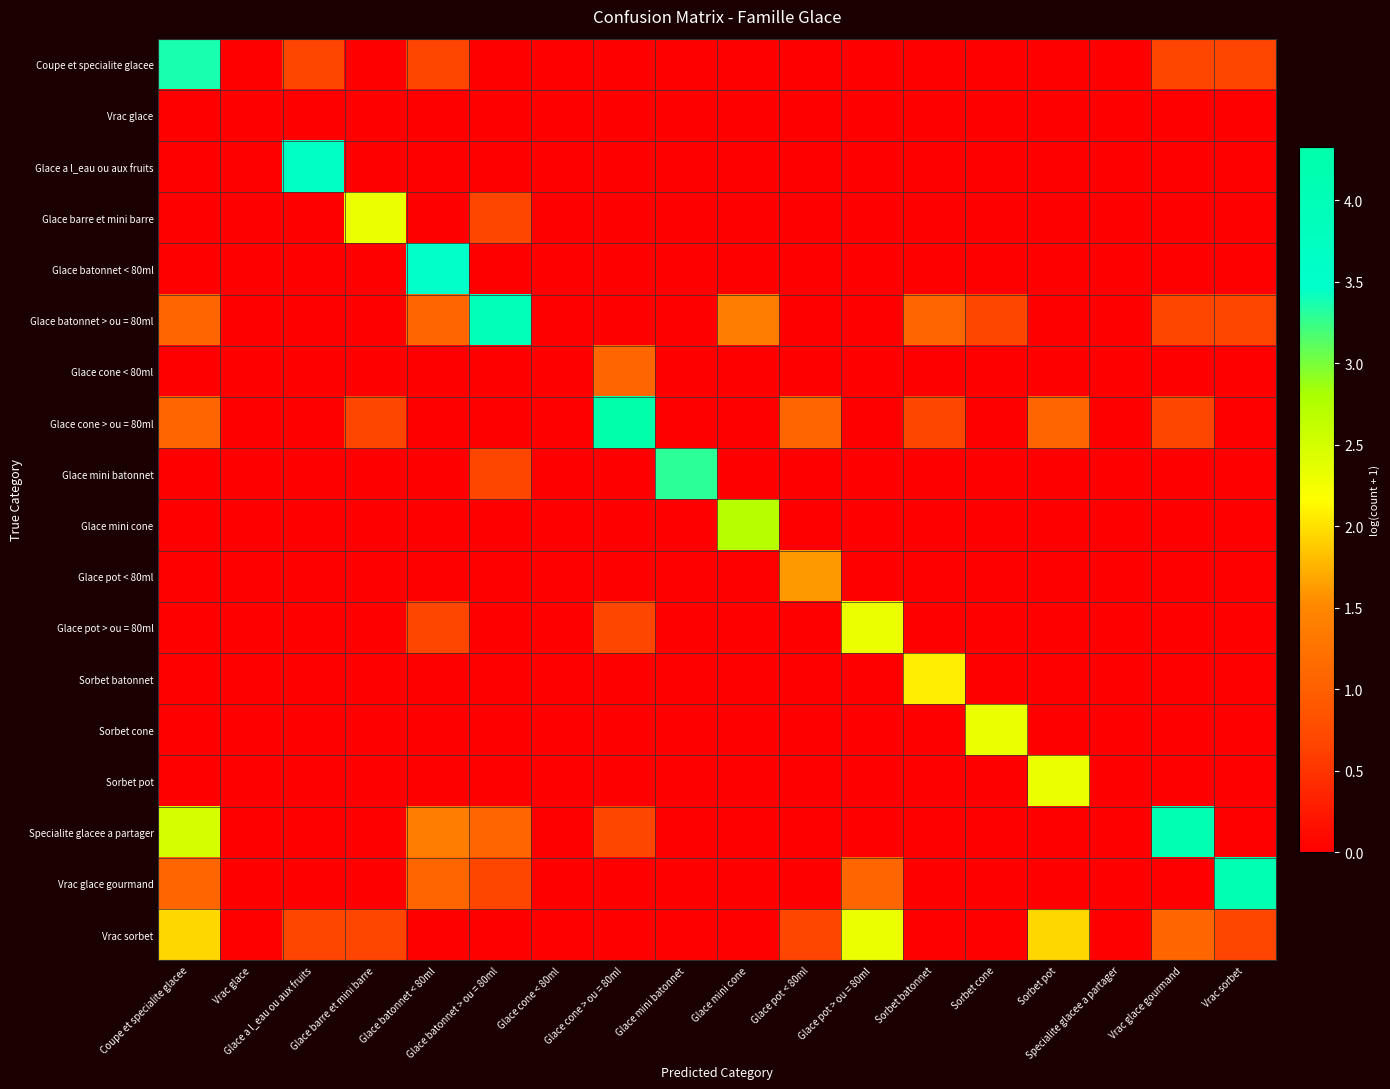

How many distinct data groups are displayed?

18